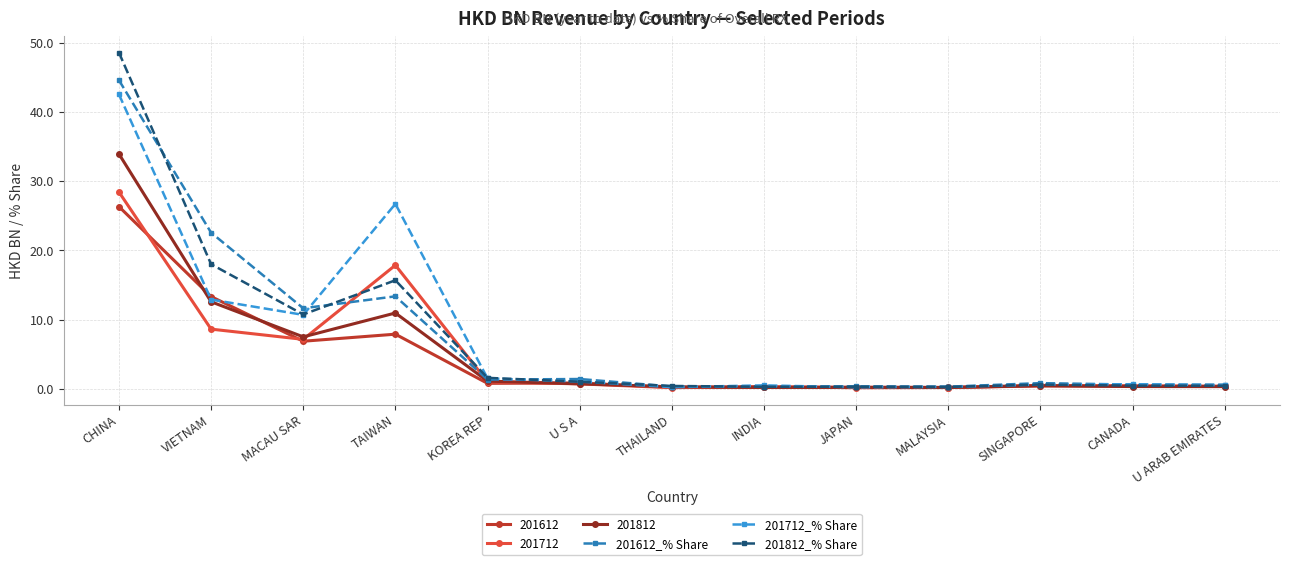

Where is 201812 nearest to the value 17?

VIETNAM